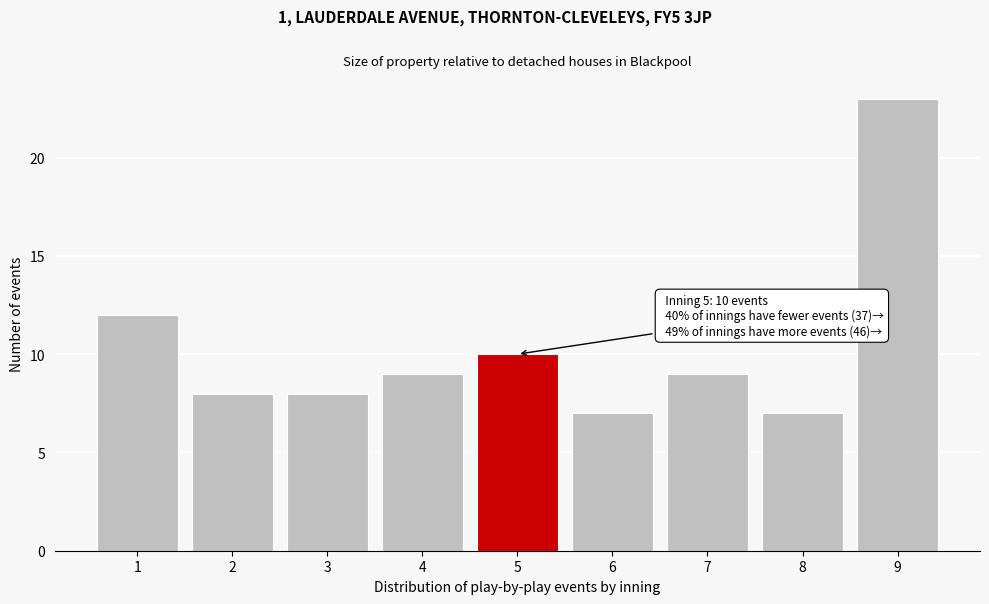

Over which range of the x-axis is the bar tallest?

8.5 to 9.5